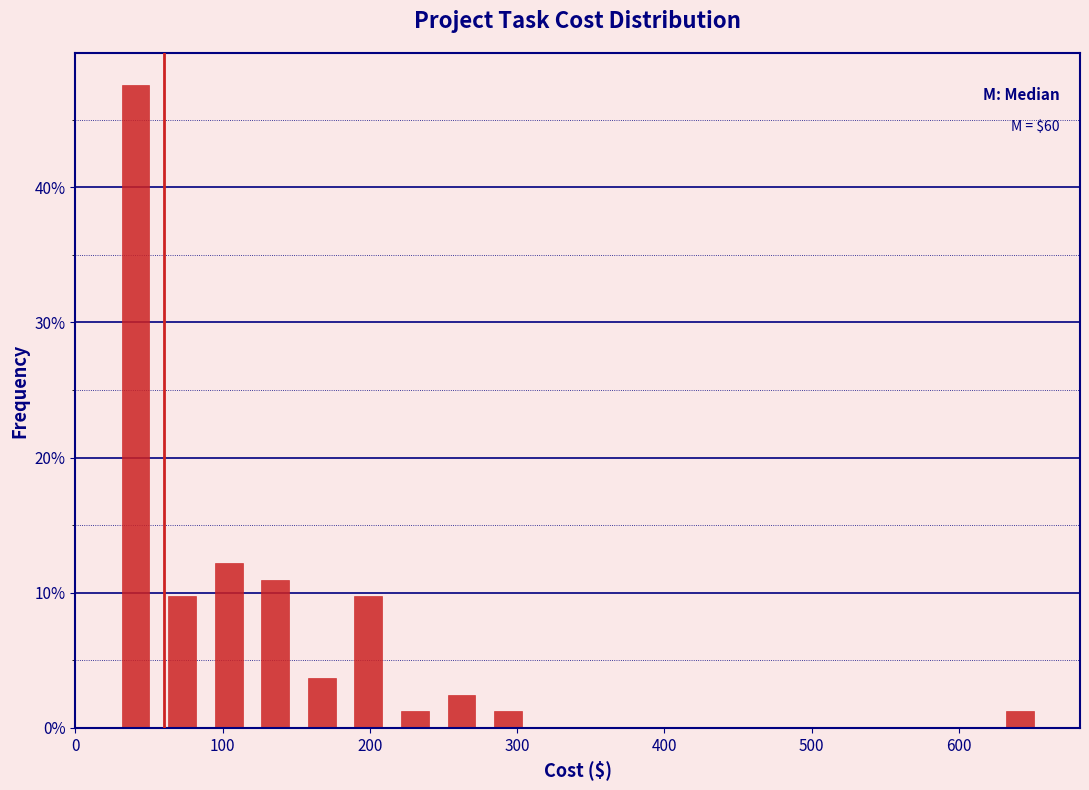

Read against the x-axis, roughly where is the centre of the tallest bar?

40